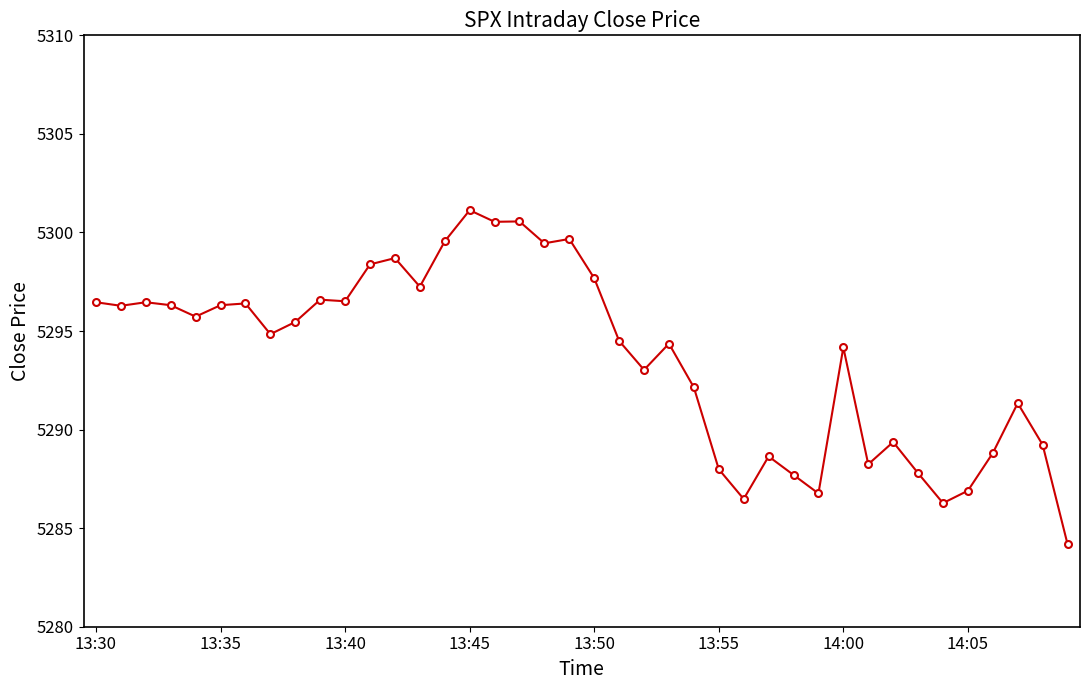

What is the value of the 30th point from the left?

5286.8